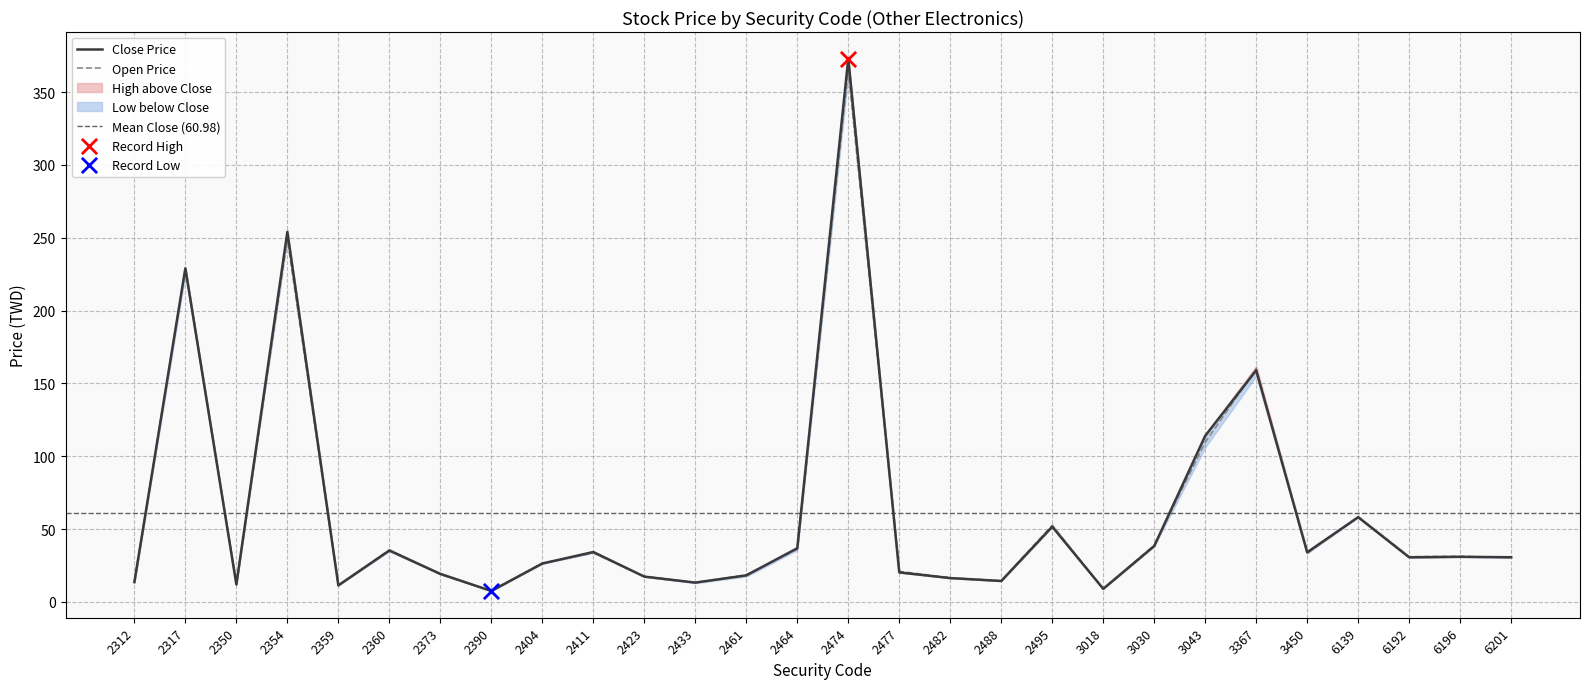

At which category is the sum across all series the highest?

2474